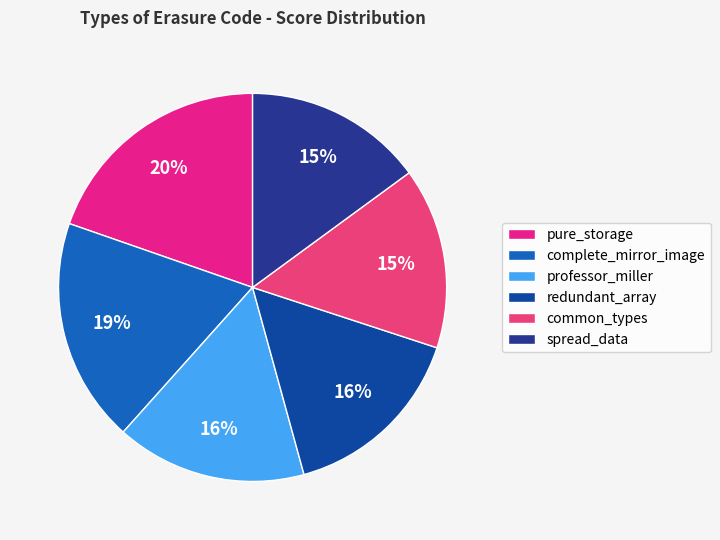

Combined, do redundant_array and pure_storage account for over 50%?

No